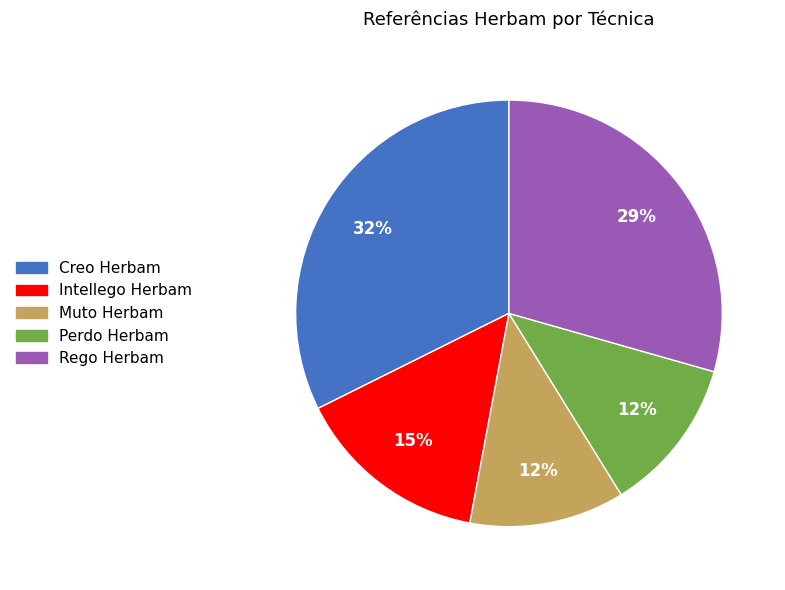

True or false: Perdo Herbam accounts for 12% of the total.

True